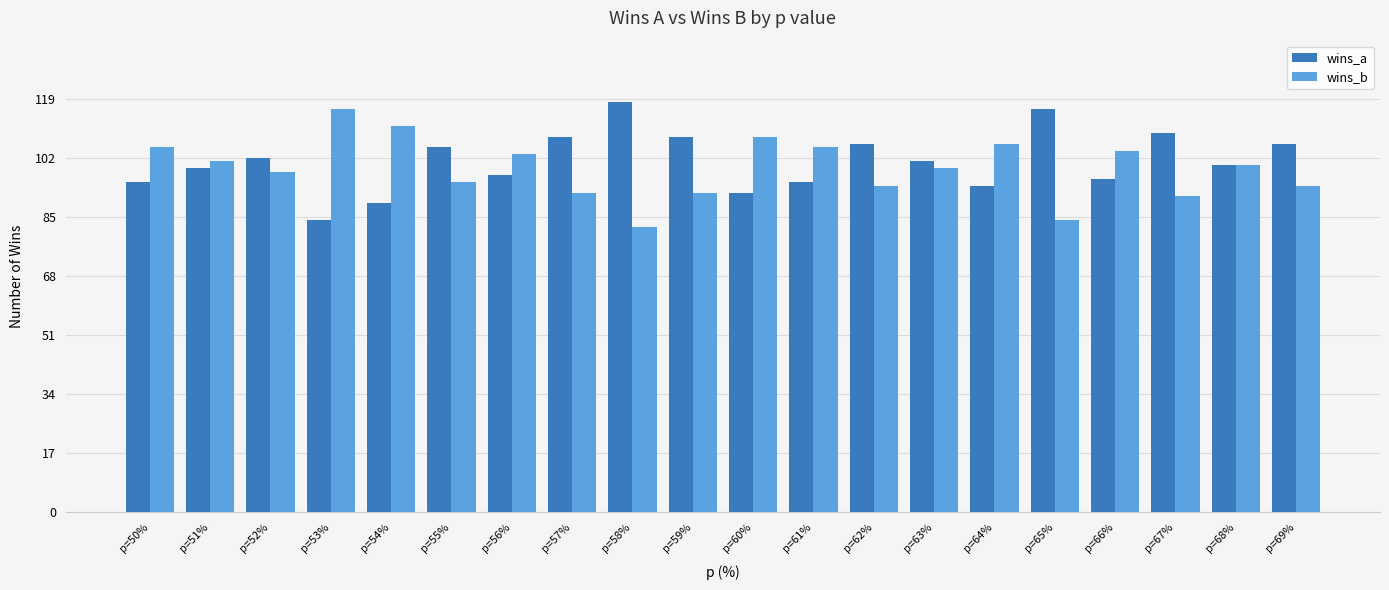

True or false: wins_b has a value of 95 at p=55%.

True